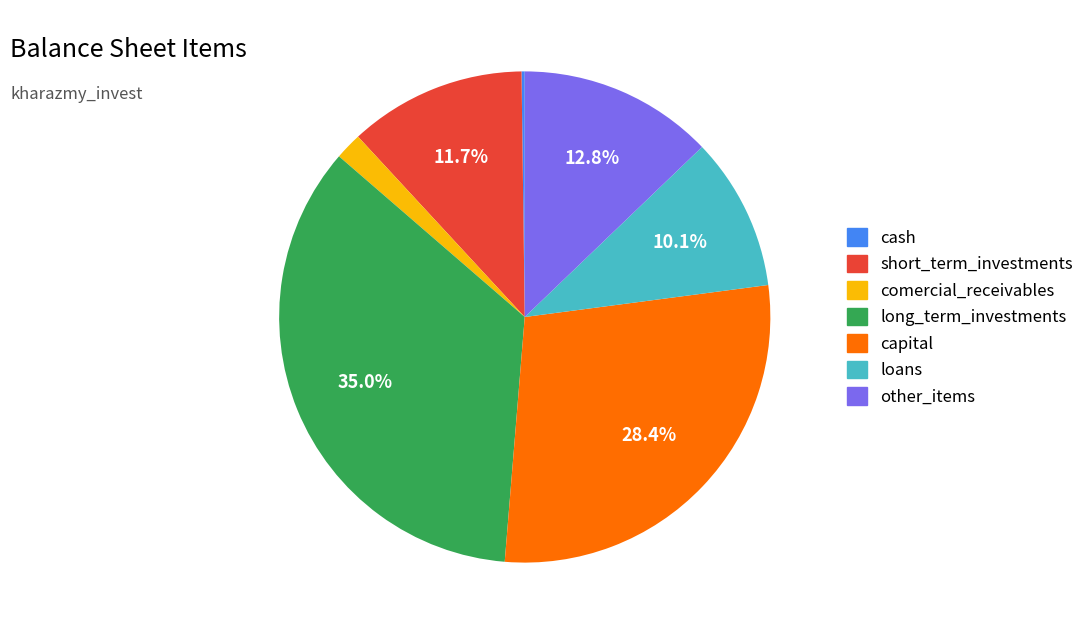

Is there a majority slice in this chart?

No